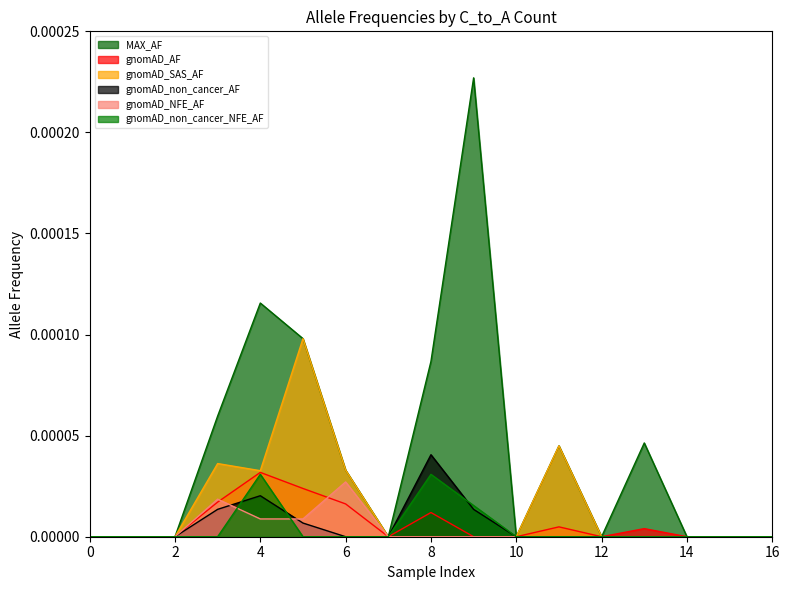

What is the label of the 8th point from the right?

9